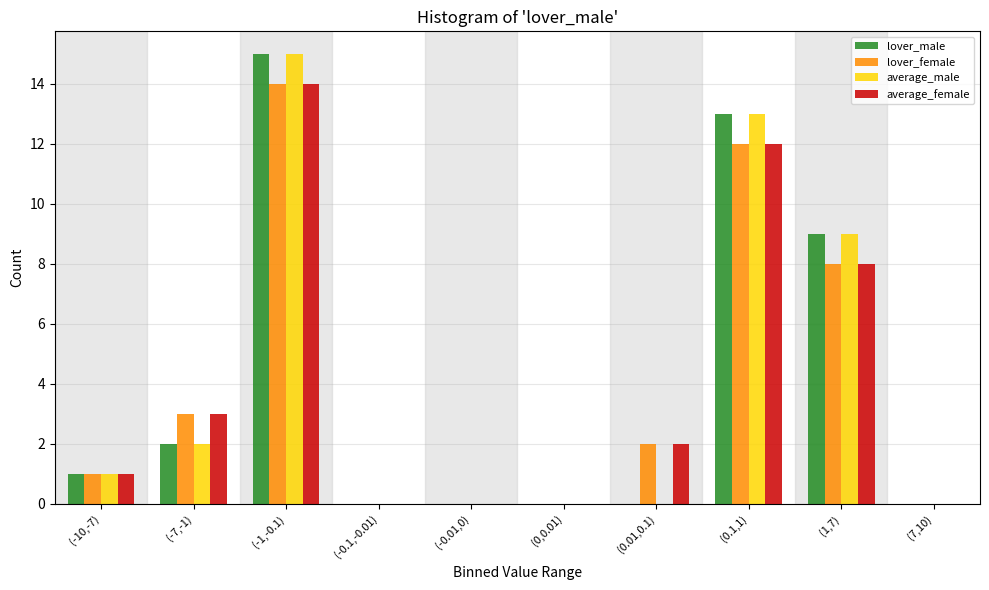

At which category is the sum across all series the highest?

(-1,-0.1)